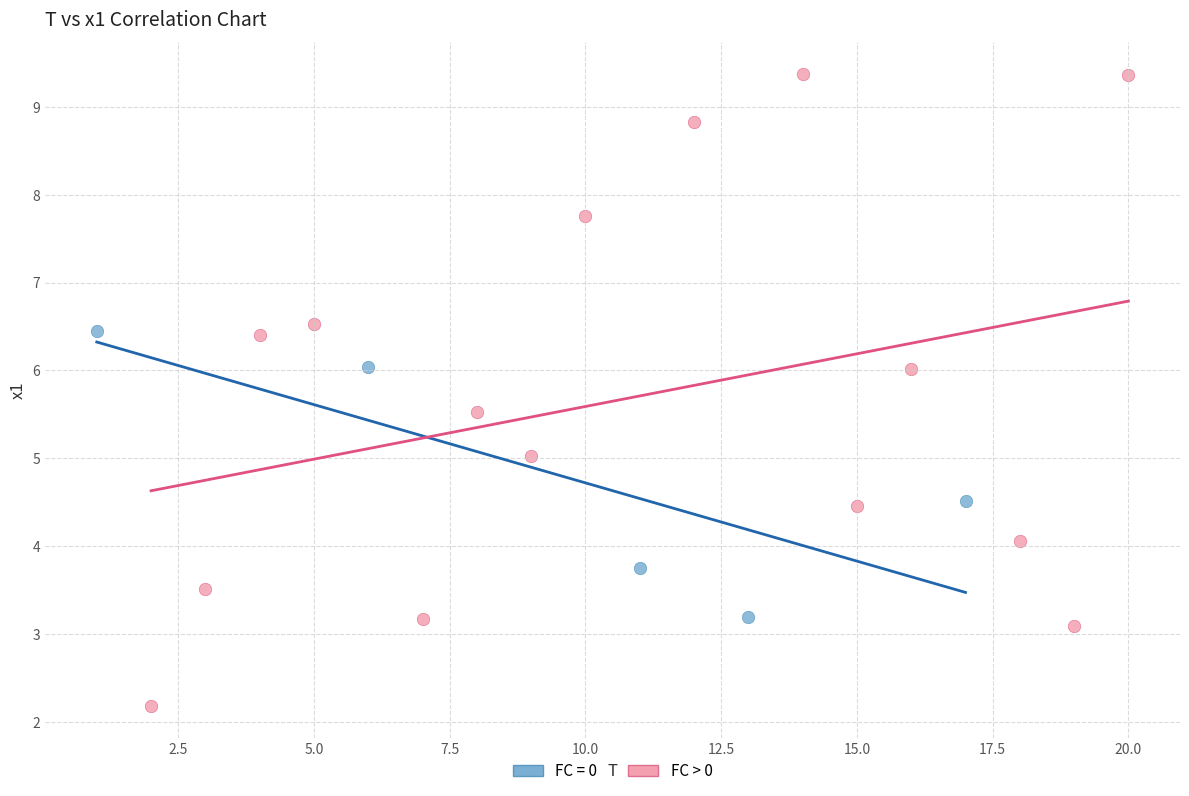

Which series reaches the minimum Y coordinate?

FC > 0